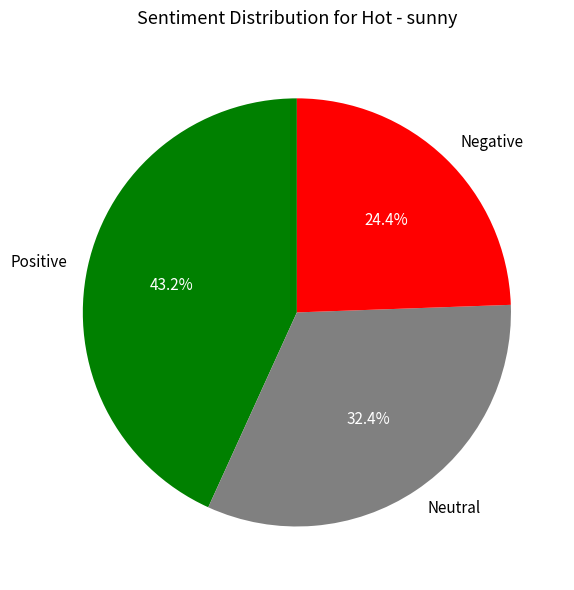

What is the ratio of the value at Neutral to the value at Negative?

1.3